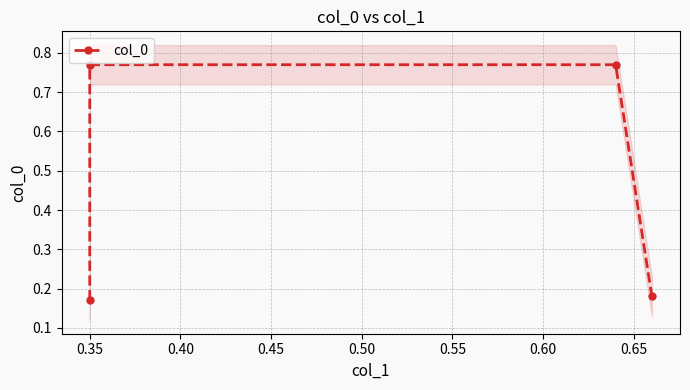

Reading left to right, extract all data points from this chart.

0.2	0.8	0.8	0.2